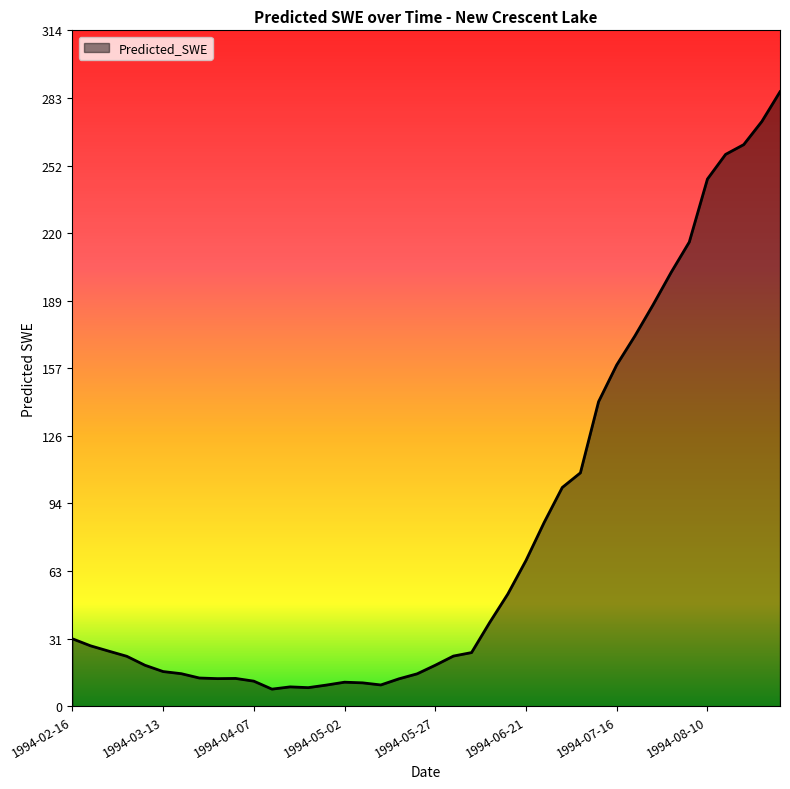

What is the difference between the maximum and minimum values?

277.9